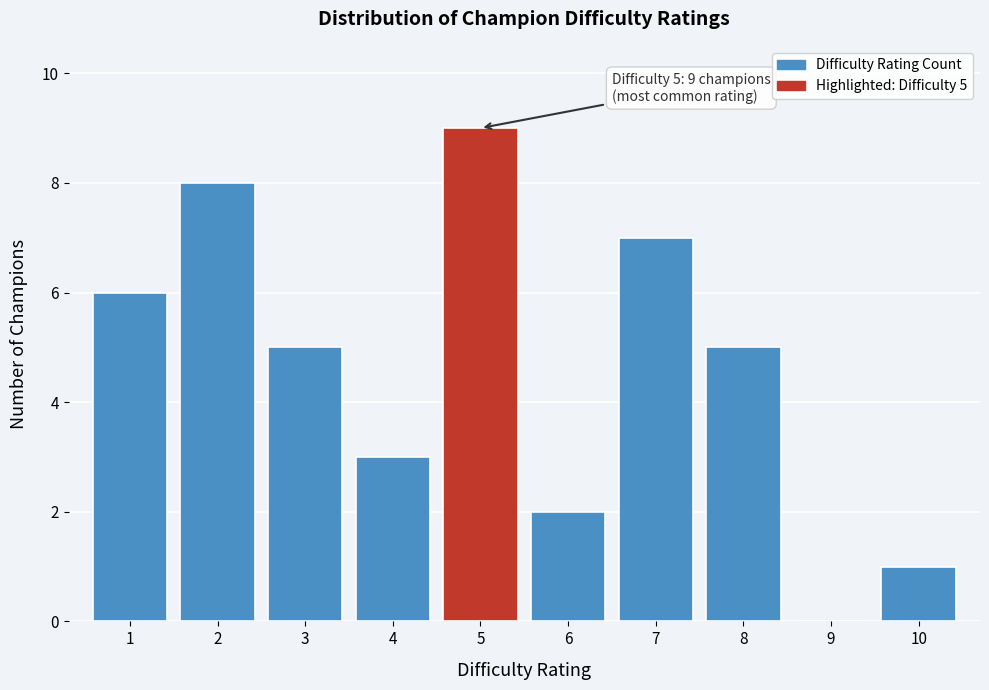

Which range on the x-axis has the tallest bar?

4.5 to 5.5